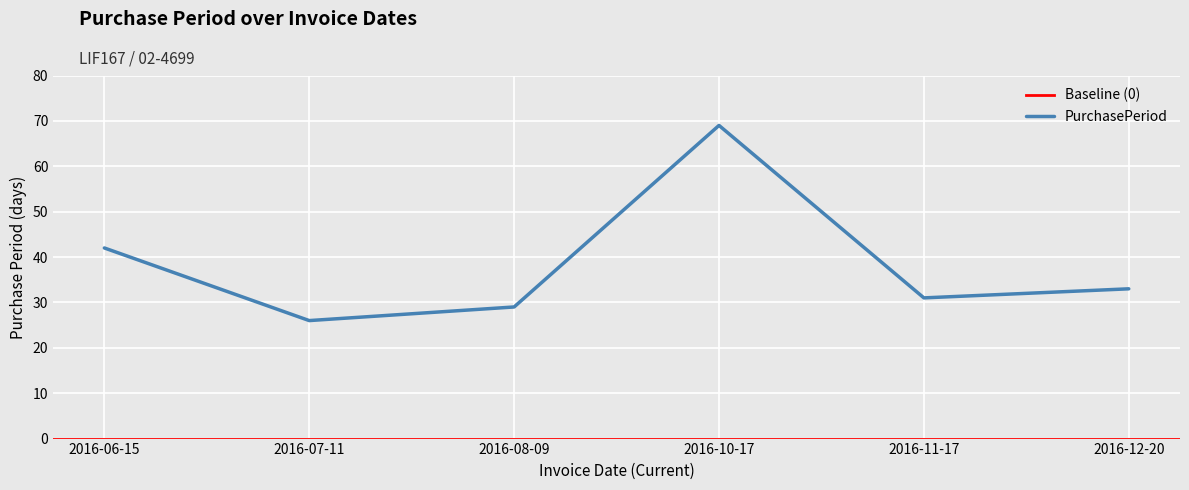

Count the number of categories in the chart.

6